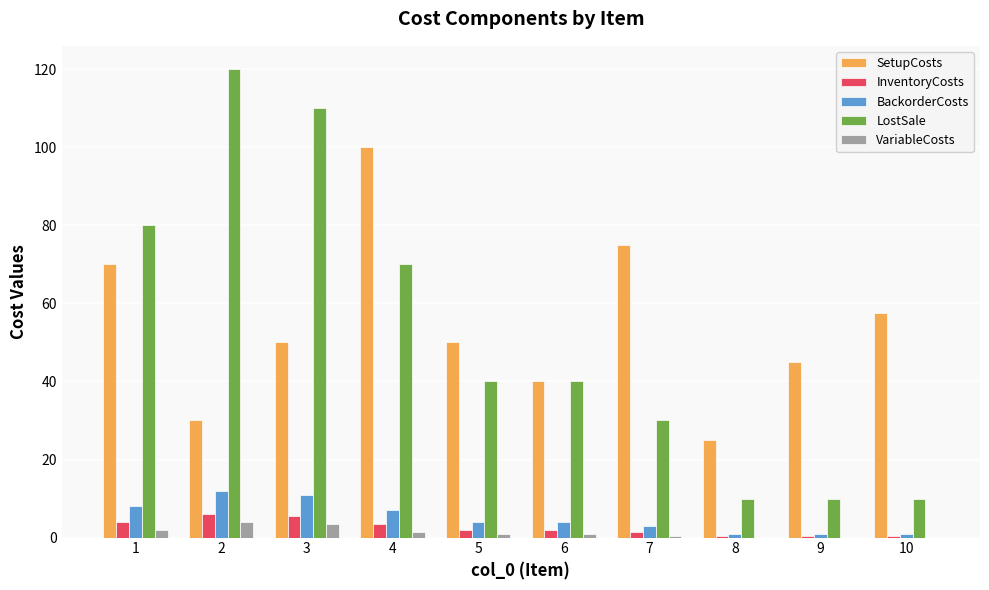

True or false: SetupCosts has a value of 66.4 at 9.

False